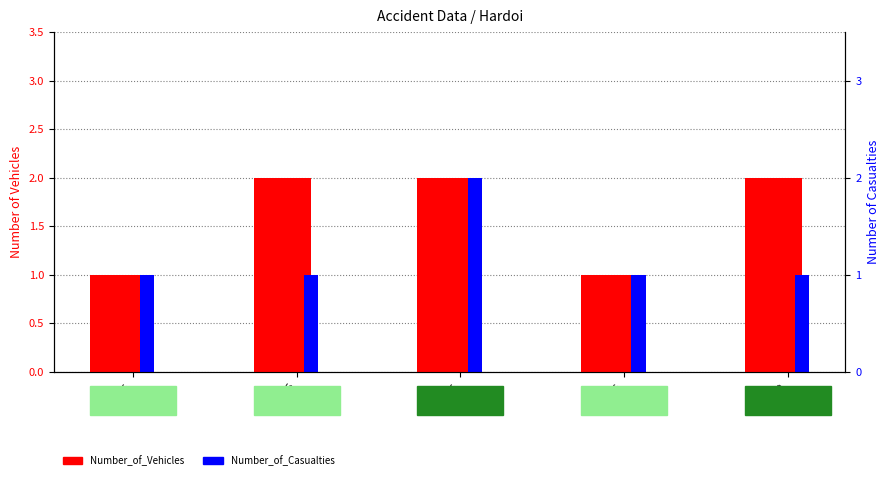

What is the sum of all Number_of_Vehicles values?

8